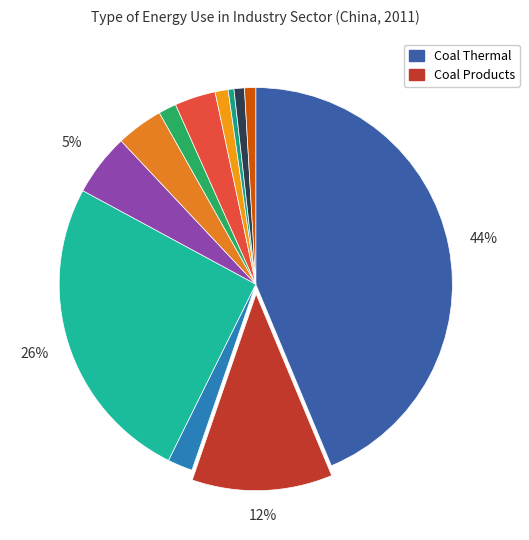

To the nearest percent, what is the average slice percentage?

8%